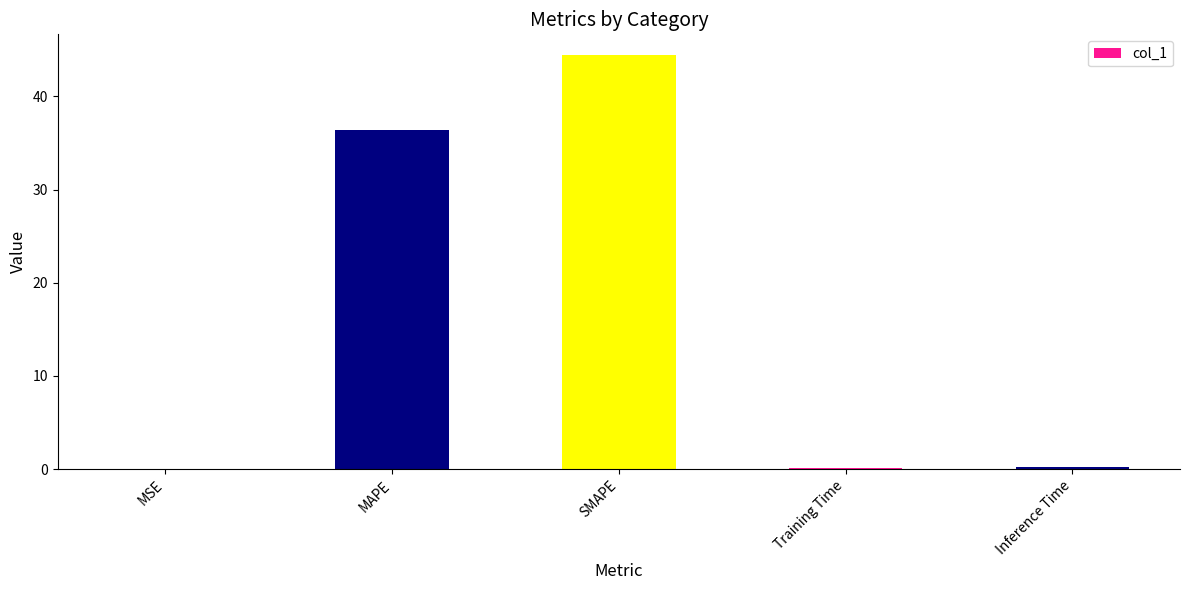

The value at SMAPE is 22.6. True or false?

False